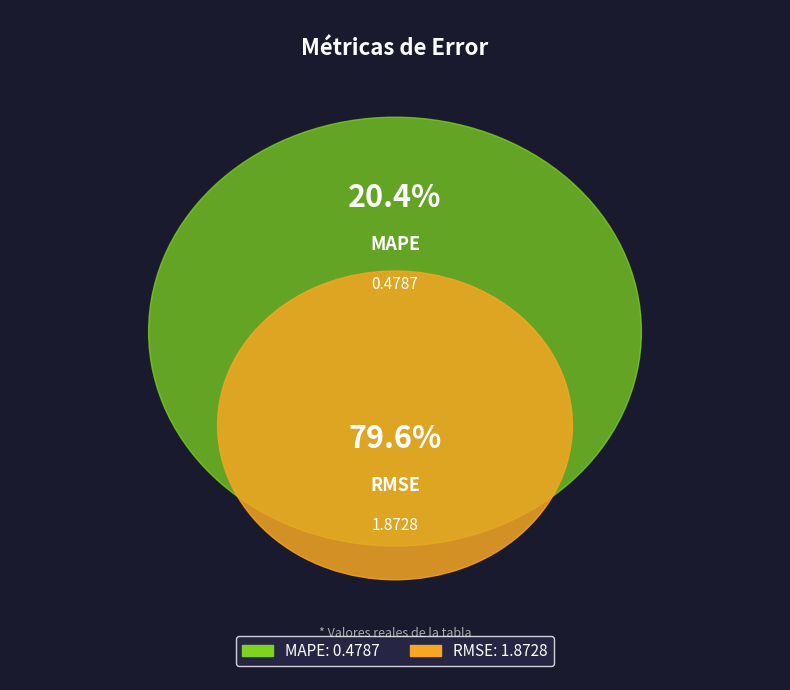

Does RMSE represent more than half of the total?

Yes